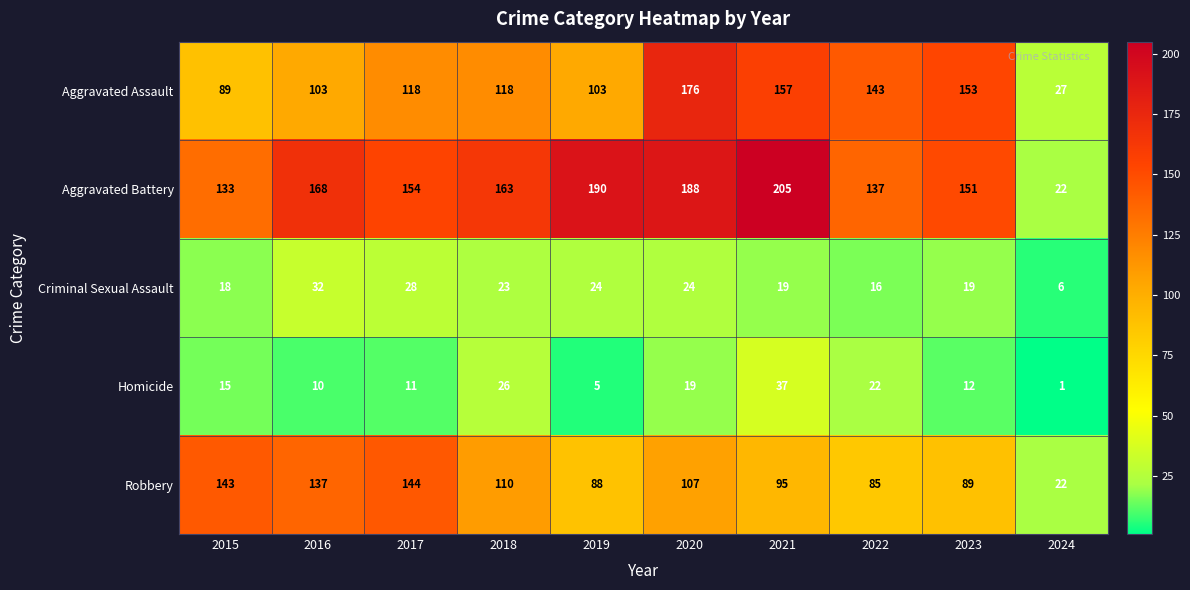

Is the value of Homicide at 2024 greater than the value of Robbery at 2018?

No